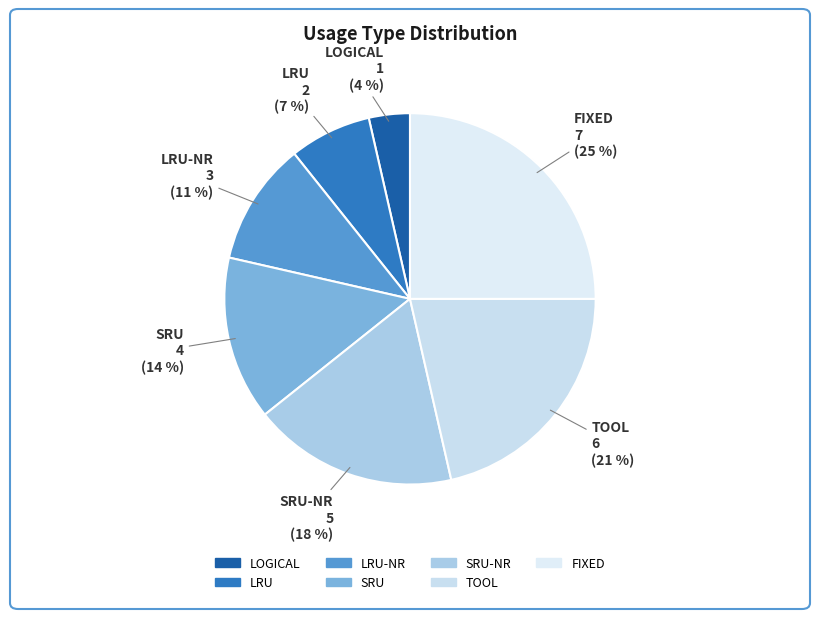

Which has a higher value, FIXED or SRU?

FIXED